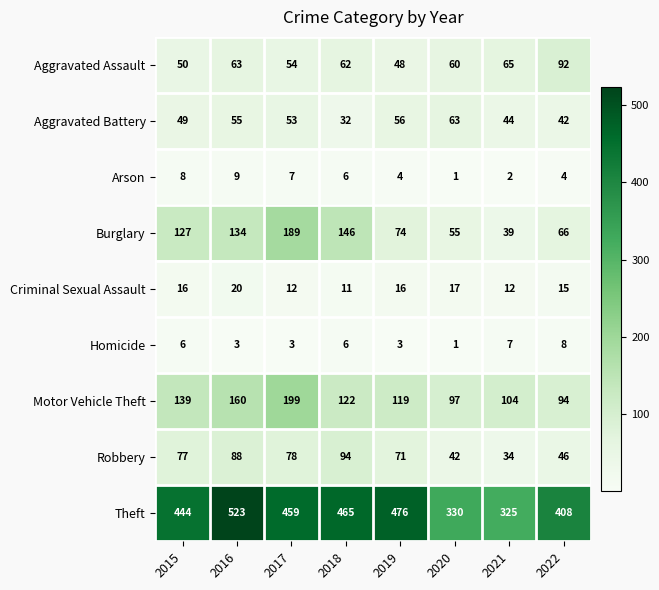

Is it true that Arson equals 2 at 2021?

True